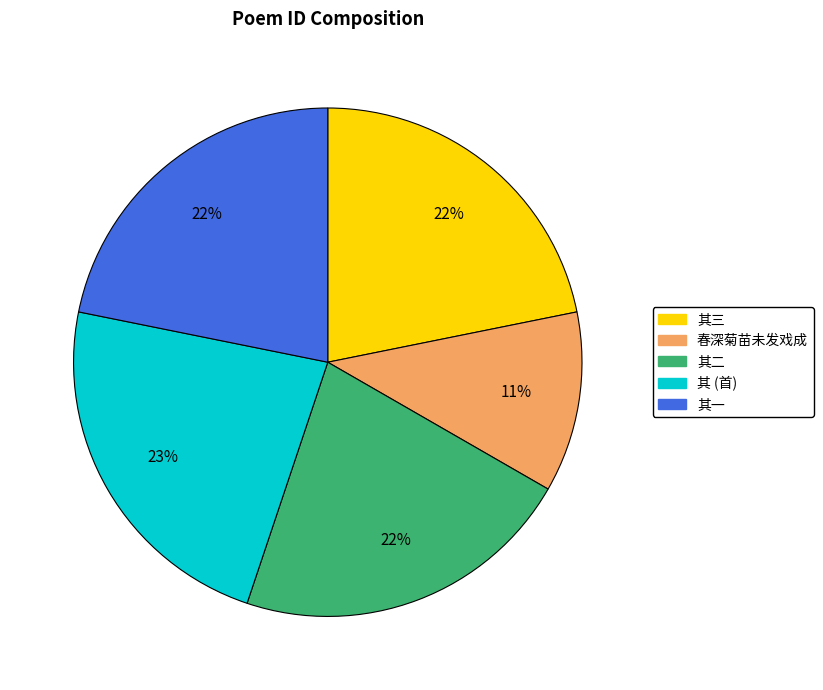

To the nearest percent, what is the average slice percentage?

20%